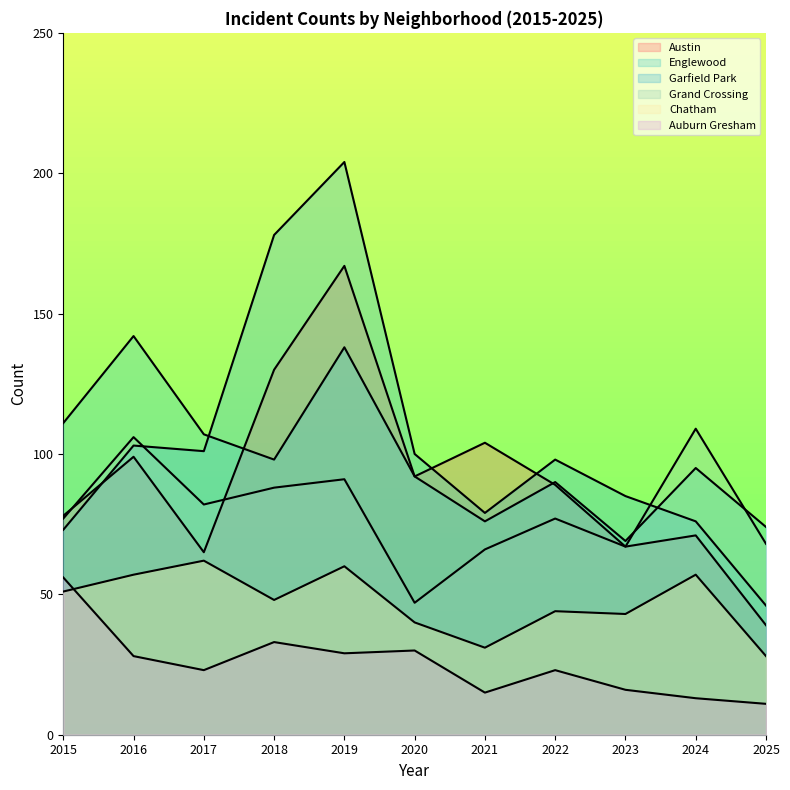

How many lines are shown in the chart?

6